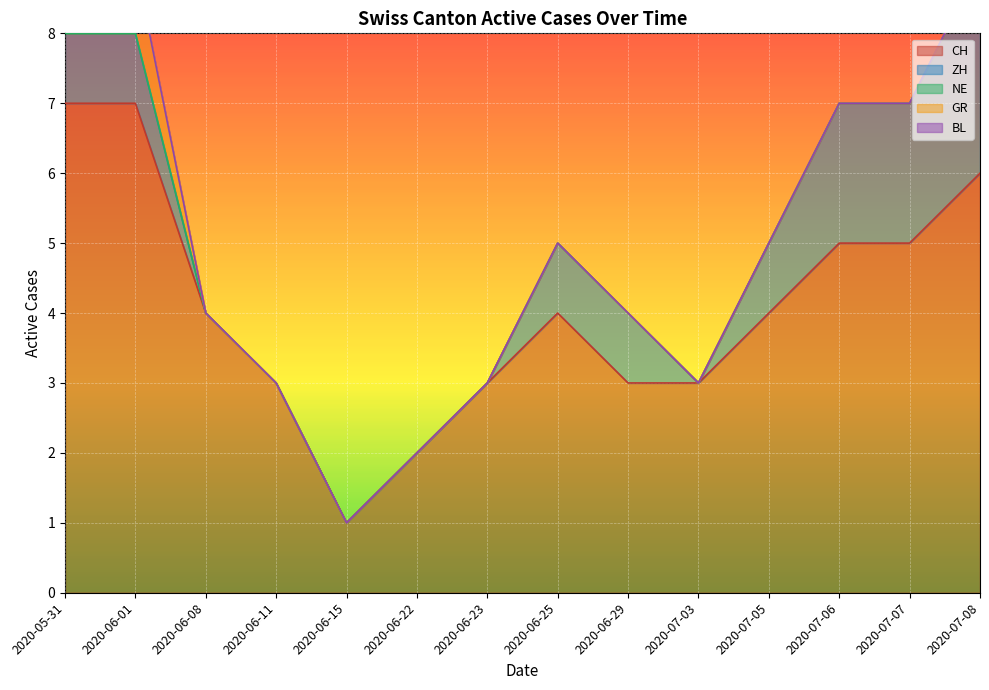

True or false: GR has a value of -1 at 2020-07-07.

False